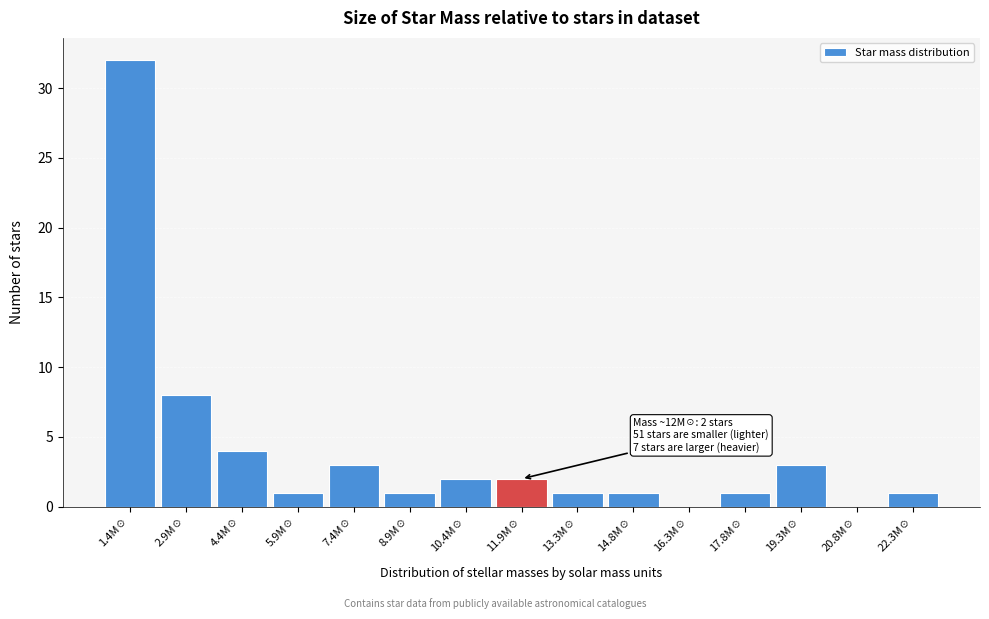

Which range on the x-axis has the tallest bar?

0.8 to 2.2